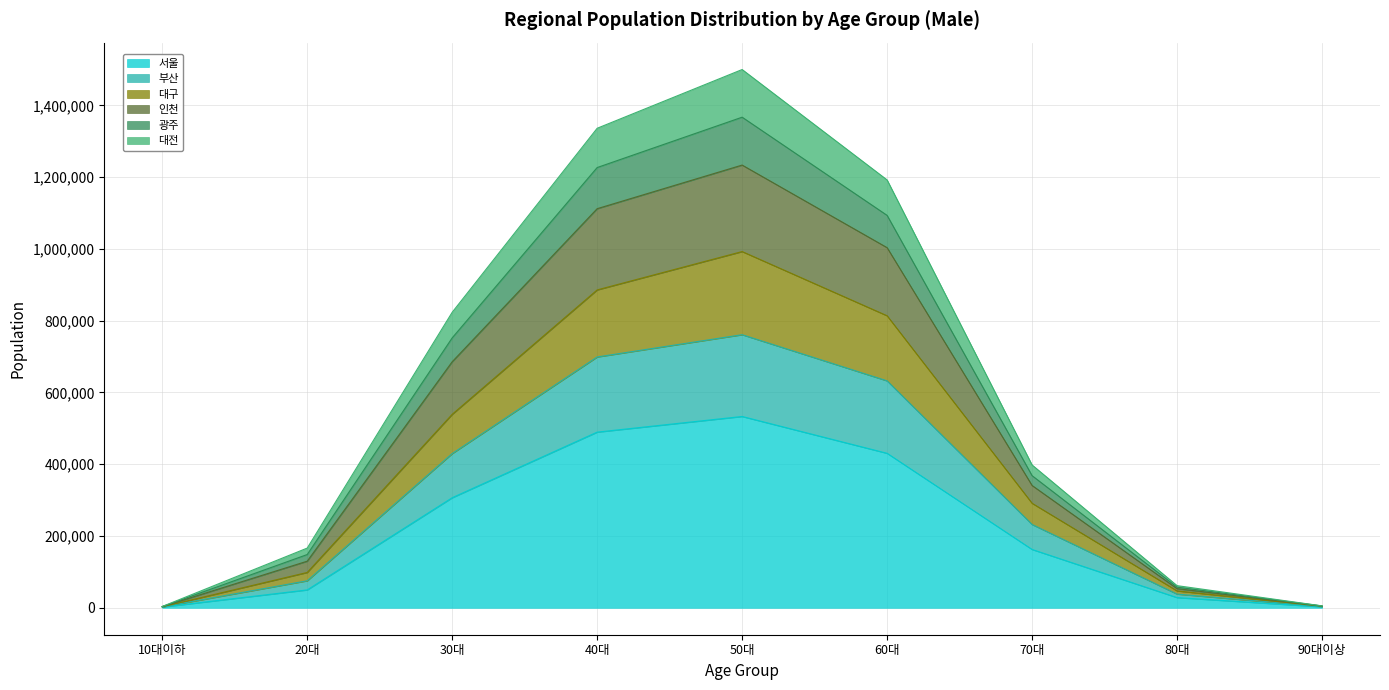

At which category is the sum across all series the highest?

50대